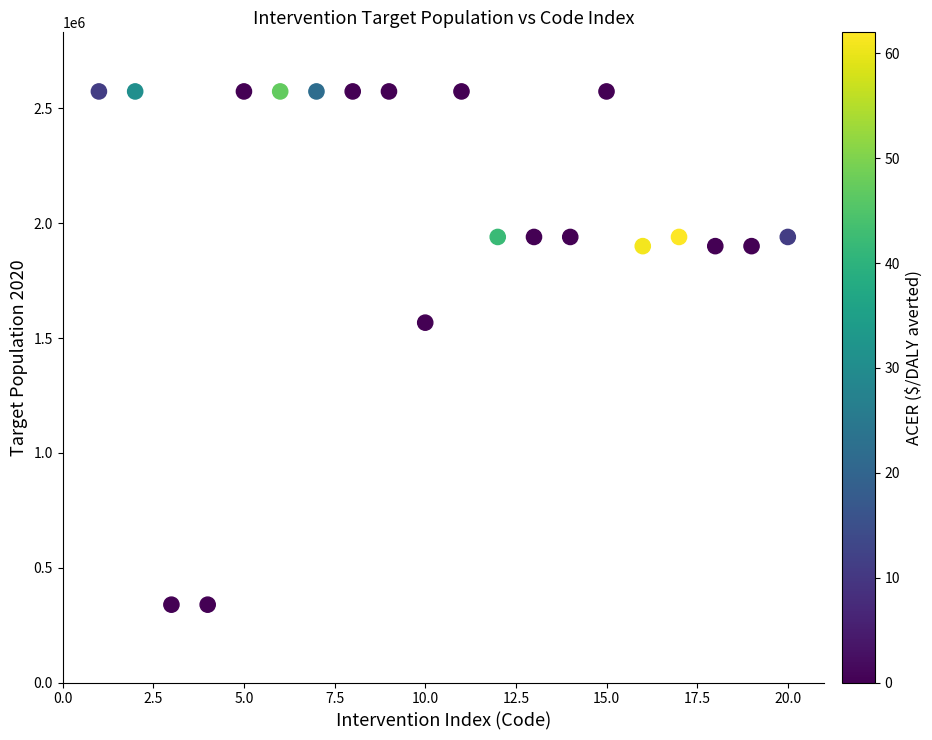

What is the range of X values (max minus min)?

19.0